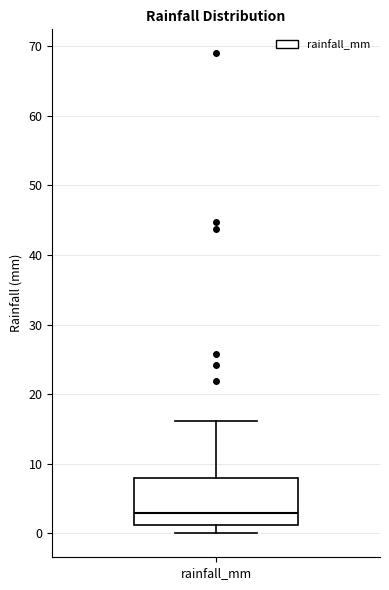

Read this box plot against the y-axis: the position of the median line, the range covered by the box, and the ends of both whiskers. The values are not printed on the chart, so give them approximately, as read against the axis.

median 3, box 1 to 8, whiskers 0 to 16